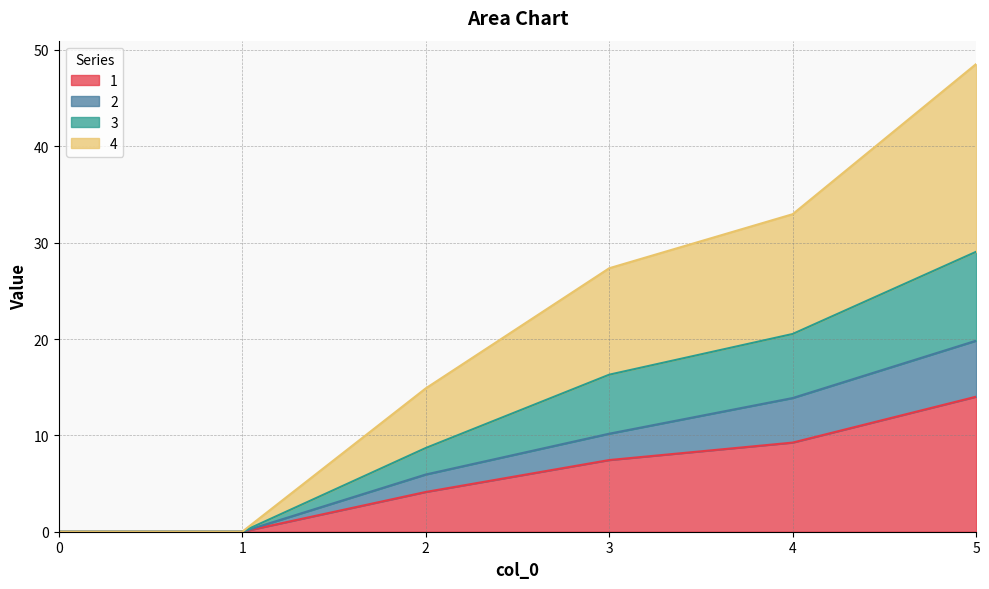

What is the total value across all series at 2?

14.9